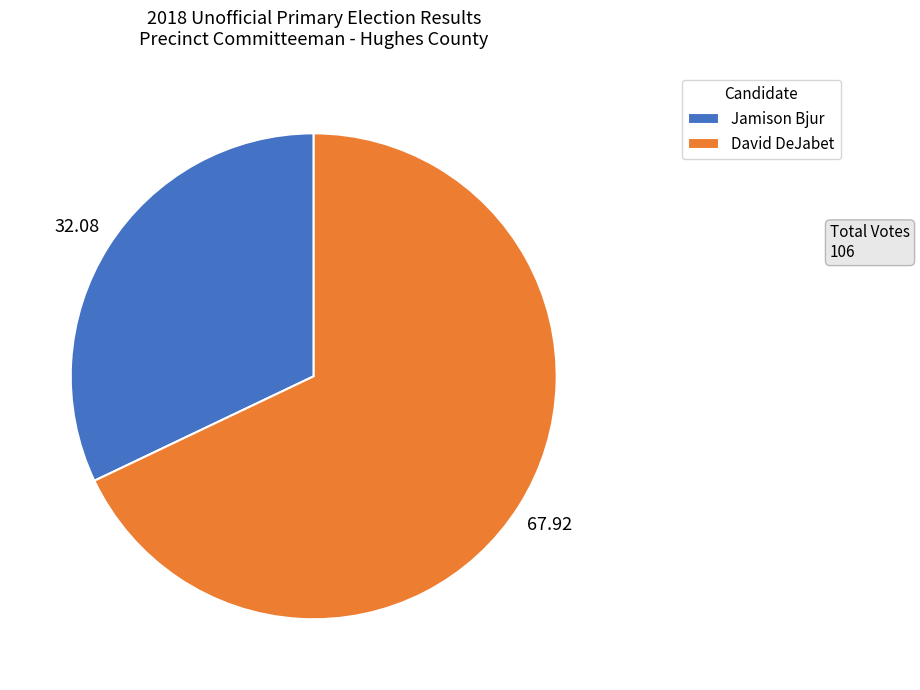

Is there a majority slice in this chart?

Yes